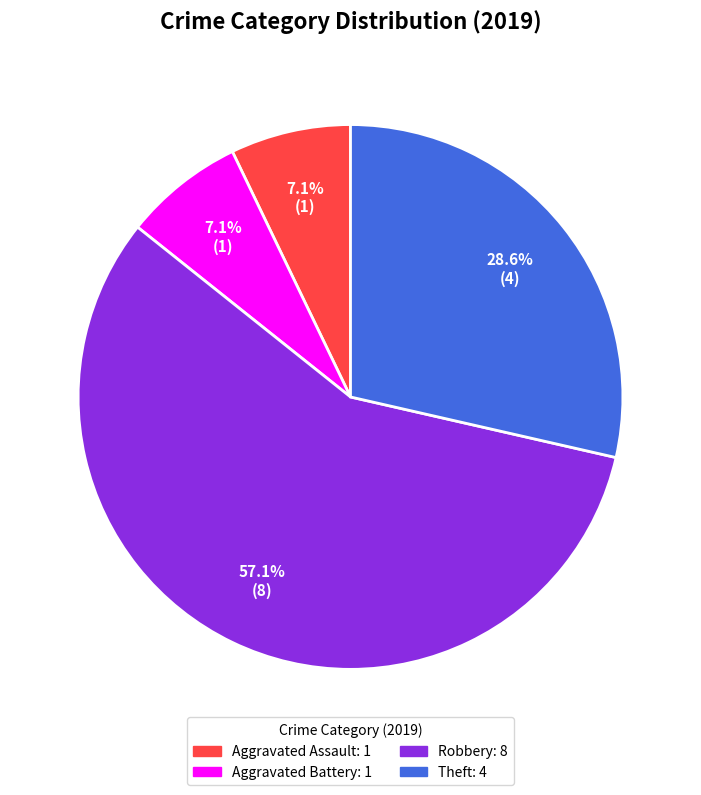

Which slice is the largest?

Robbery